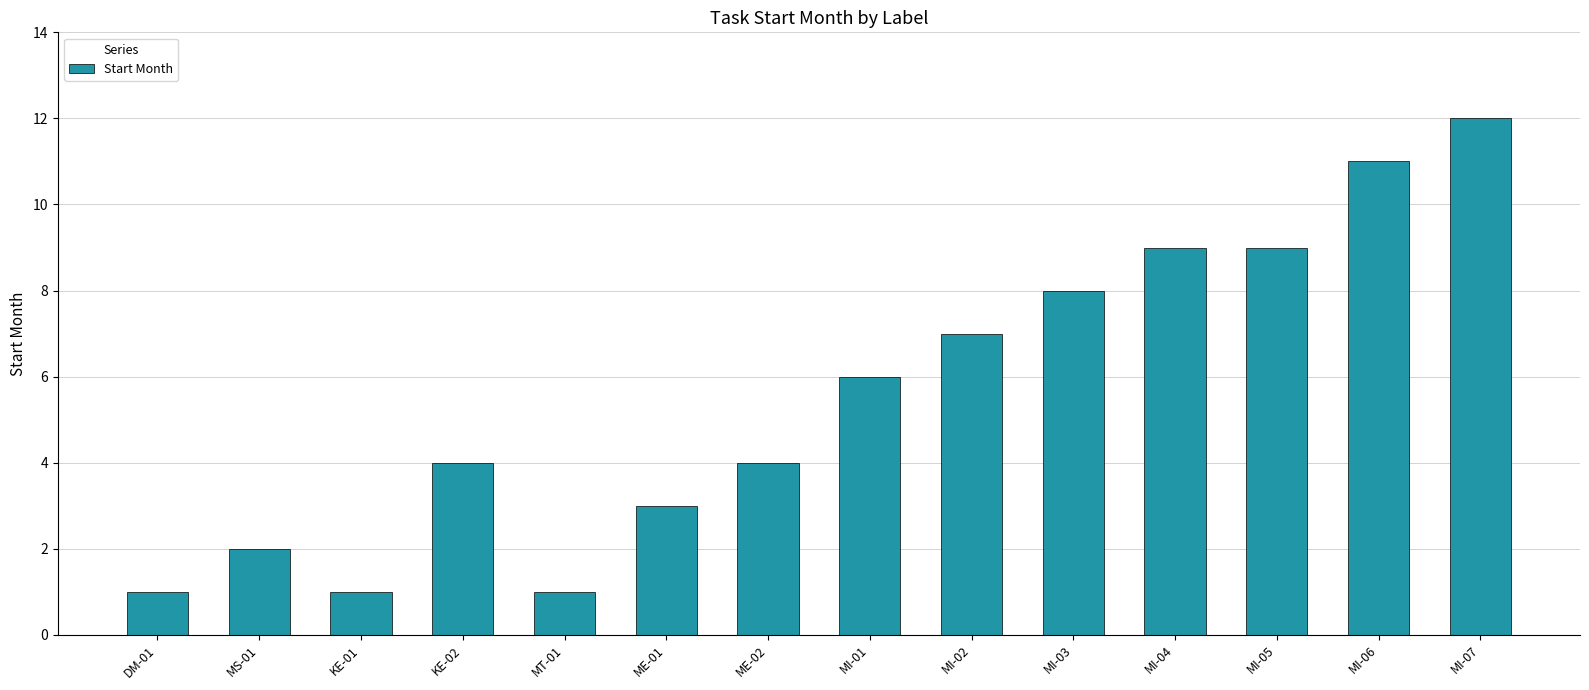

Is it true that the value at MI-02 is 11?

False